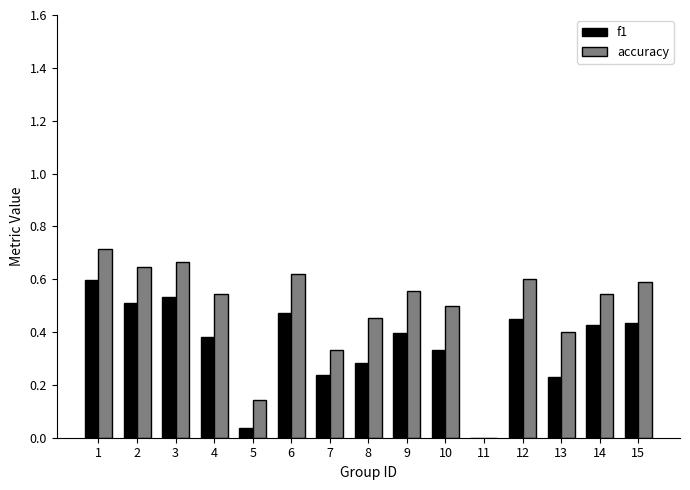

Does the chart contain stacked bars?

No